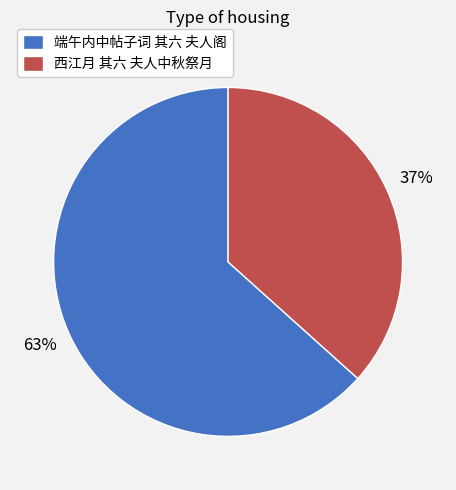

Rank the categories by value from lowest to highest.

西江月 其六 夫人中秋祭月, 端午内中帖子词 其六 夫人阁